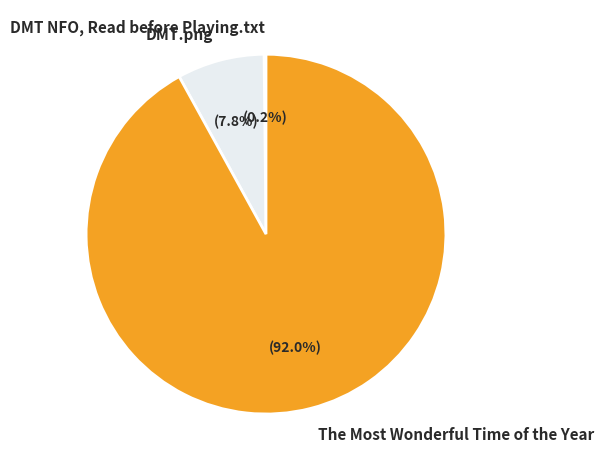

Which slice is the largest?

The Most Wonderful Time of the Year